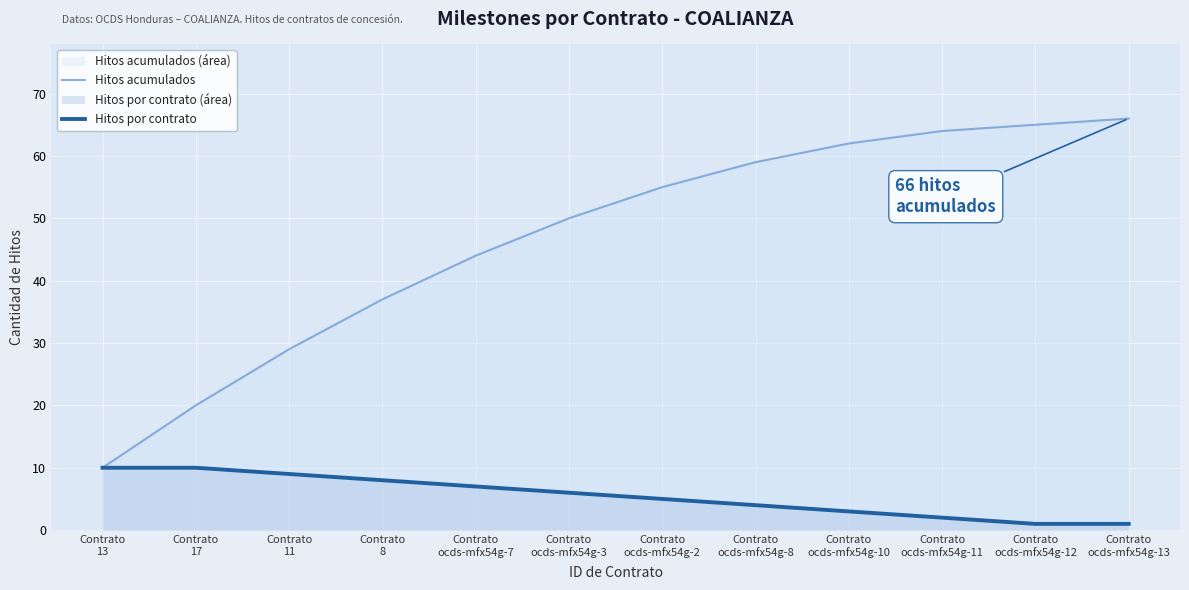

True or false: Hitos por contrato and Hitos acumulados cross at least once.

False